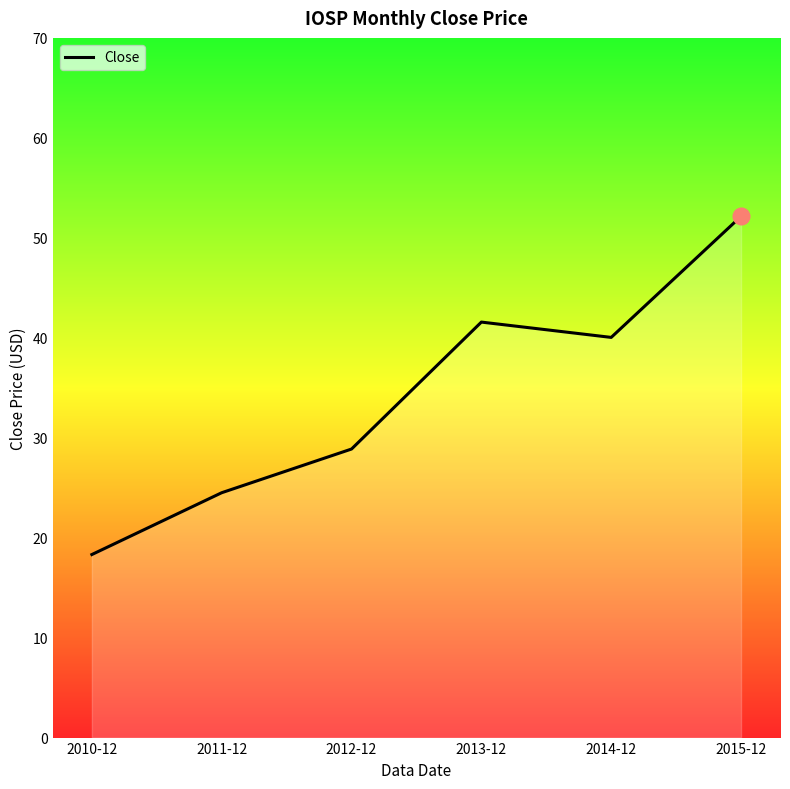

What is the change in value from 2013-12 to 2014-12?

-1.5